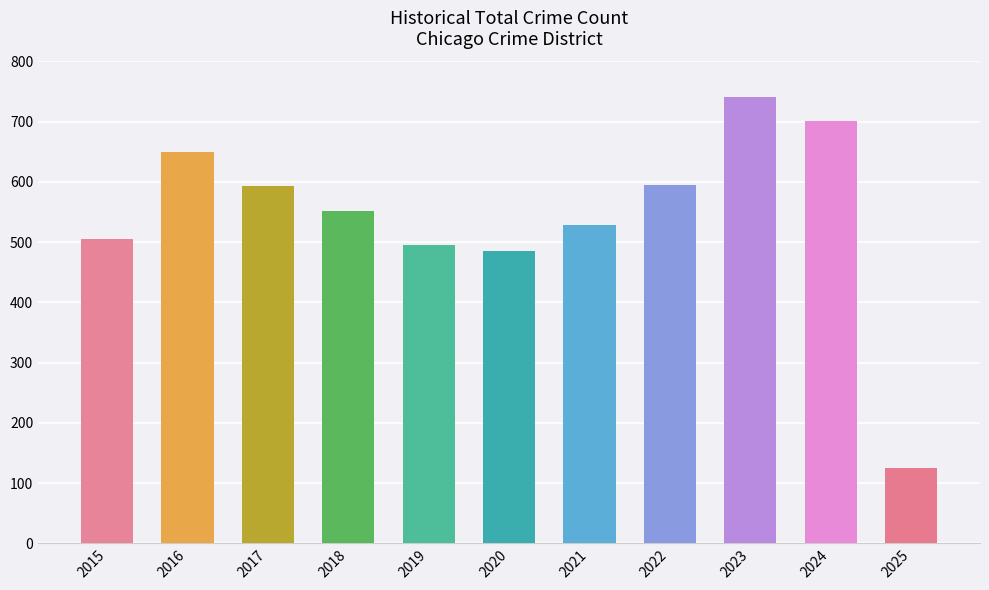

What value does the data have at 2023, to the nearest 50?

750